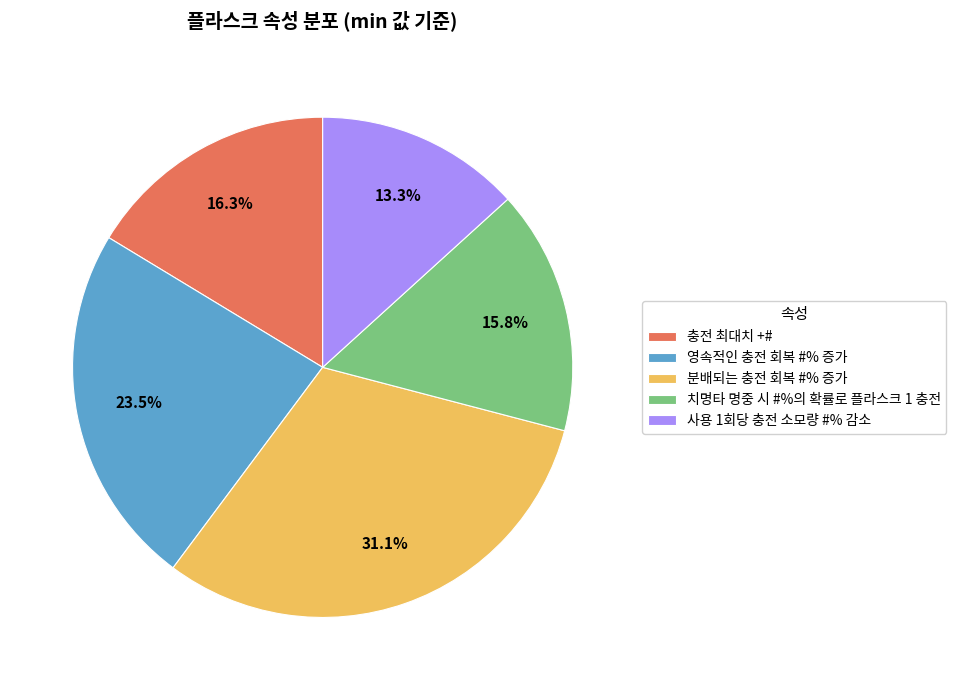

What is the total percentage of 분배되는 충전 회복 #% 증가 and 충전 최대치 +#?

47.4%